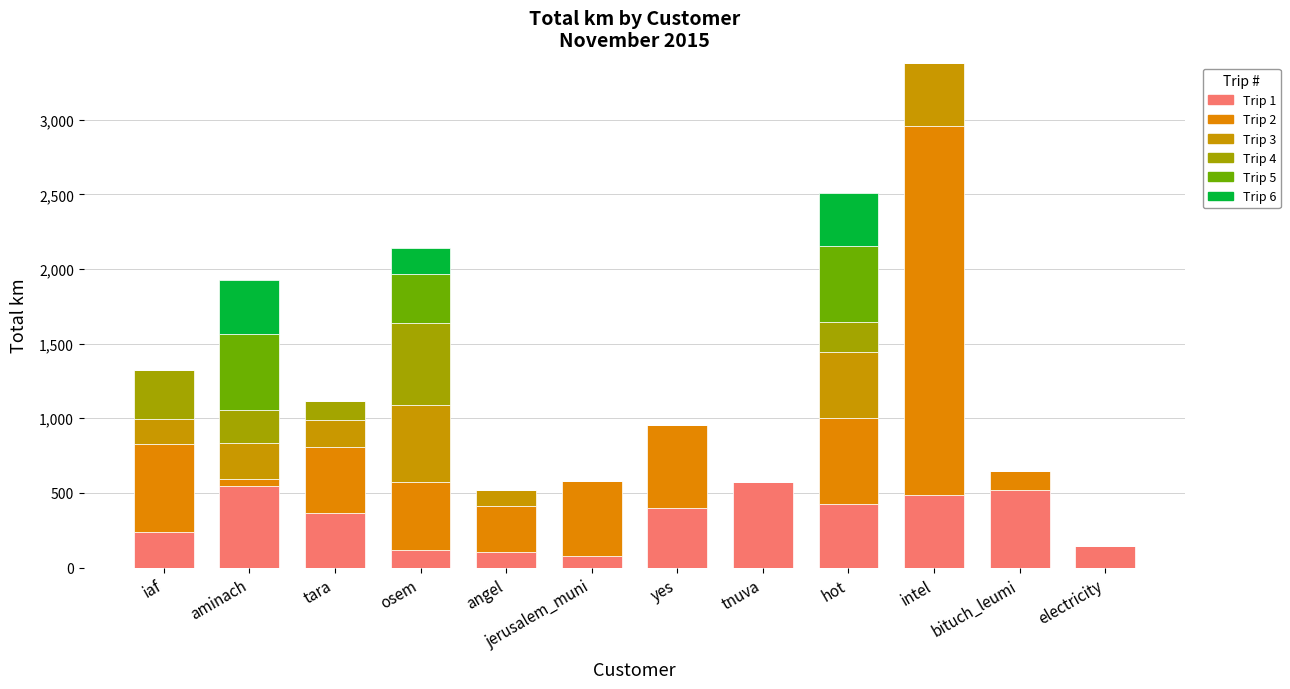

Does the chart contain stacked bars?

Yes